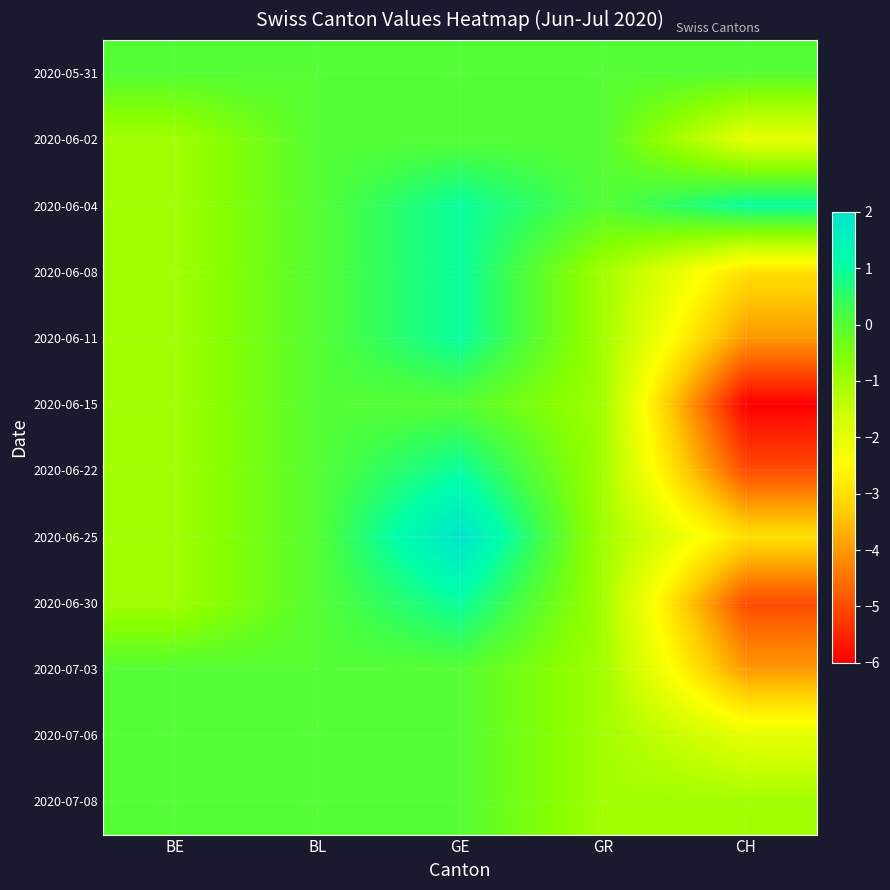

Count the number of categories in the chart.

5